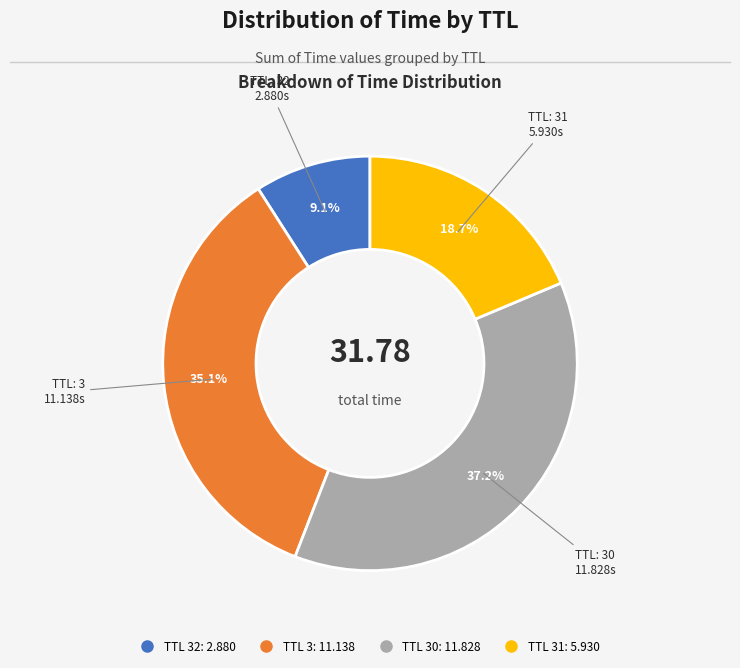

How many slices are in this pie chart?

4